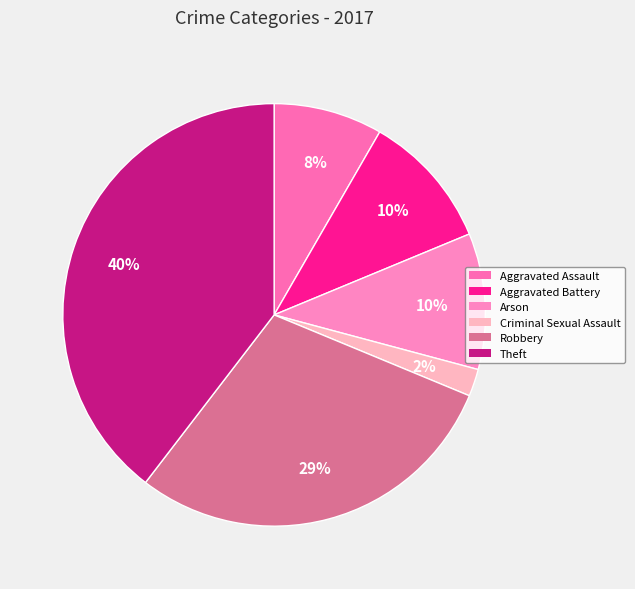

To the nearest percent, what percentage of the pie is Aggravated Assault?

8%